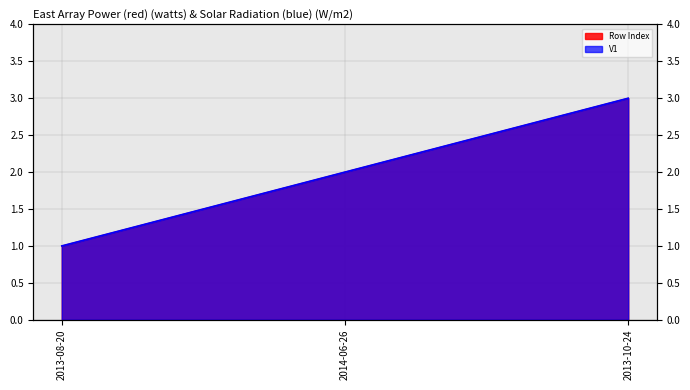

Read the Row Index value at 2014-06-26.

2